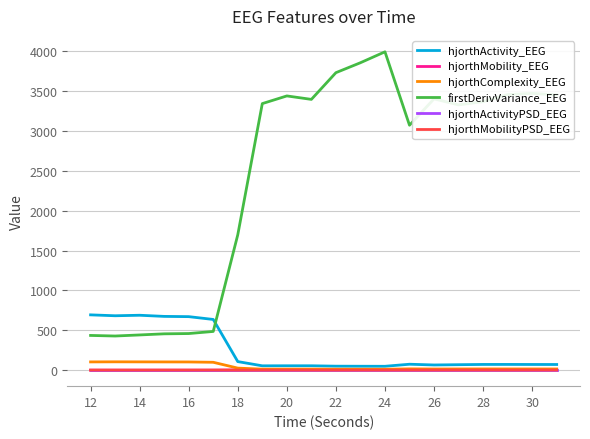

Which series has the largest range (max minus min)?

firstDerivVariance_EEG